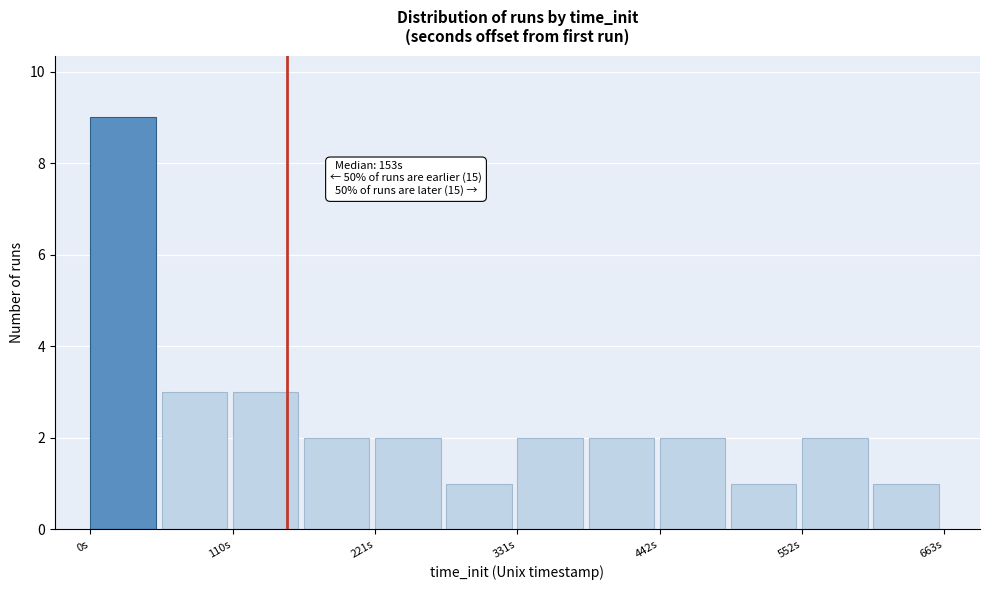

Read against the x-axis, roughly where is the centre of the tallest bar?

20